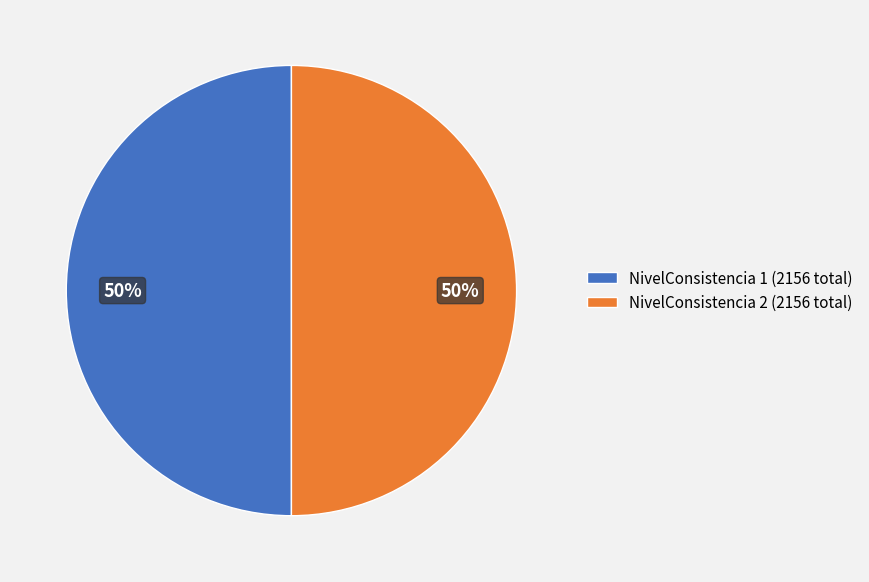

To the nearest percent, what percentage of the pie is NivelConsistencia 1 (2156 total)?

50%